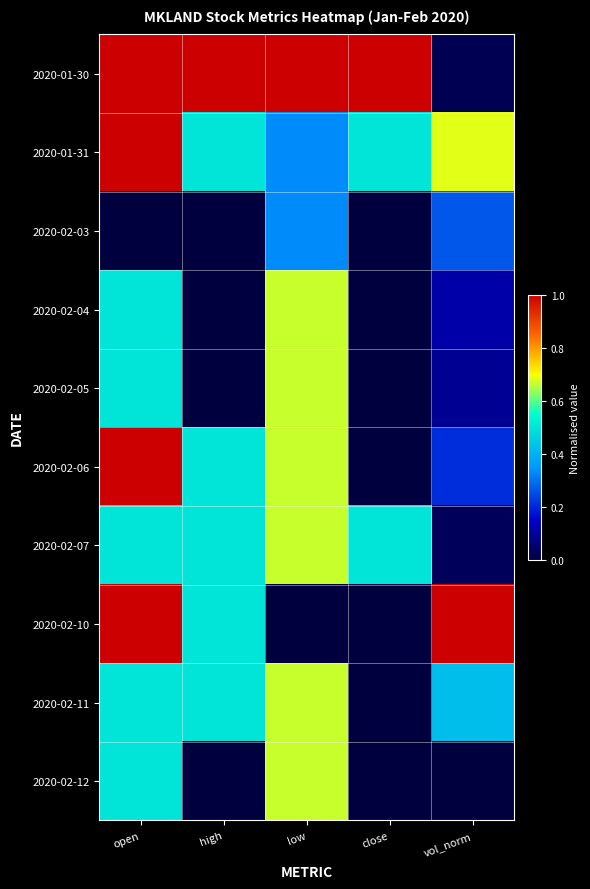

At how many categories does at least one series exceed 0?

5